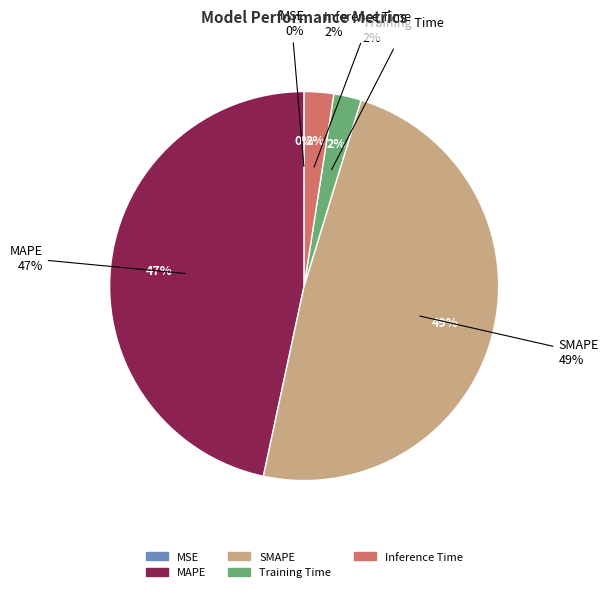

Does Inference Time account for over 50% of the chart?

No